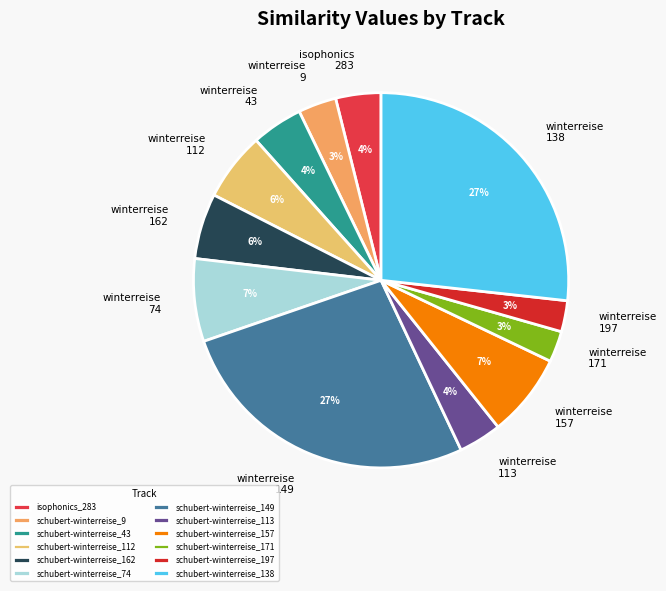

Does schubert-winterreise_9 account for over 50% of the chart?

No